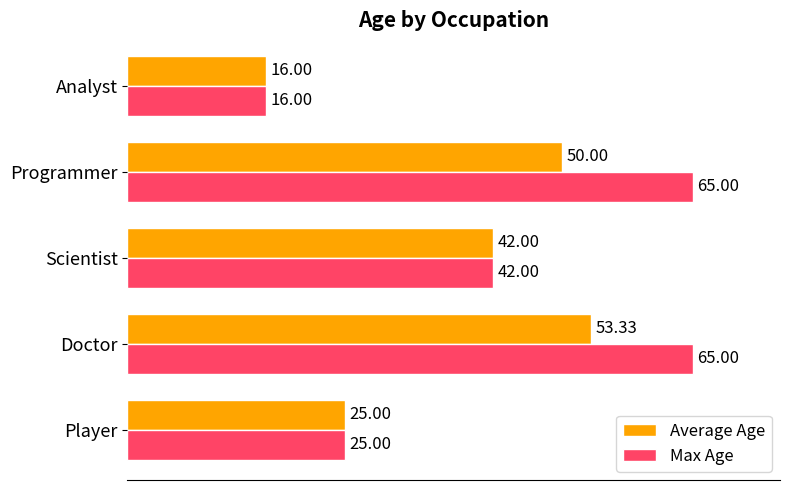

How many data points in Max Age are less than 42?

2